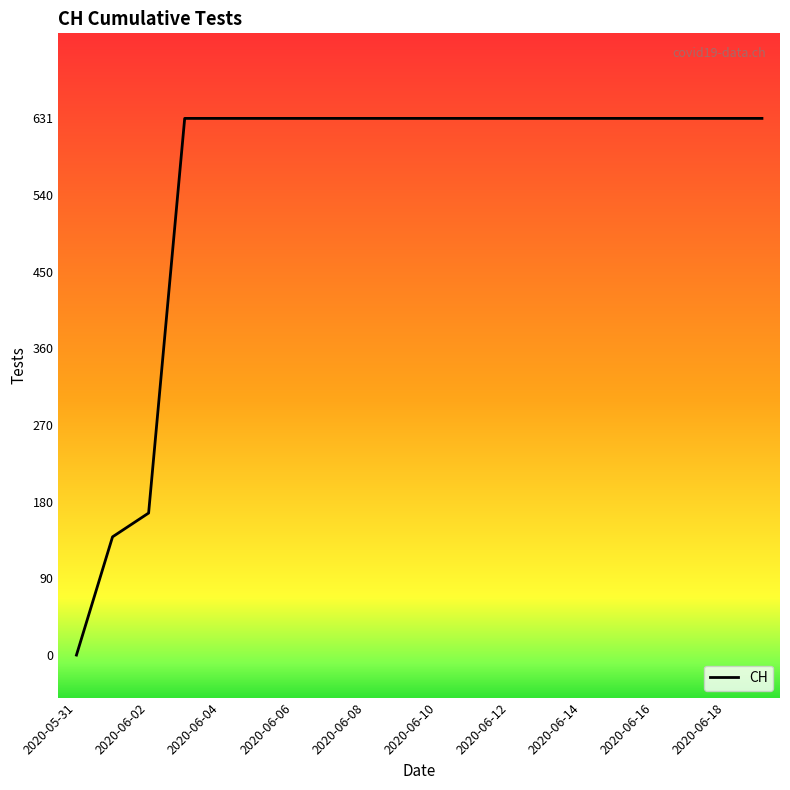

What is the difference between the maximum and minimum values?

631